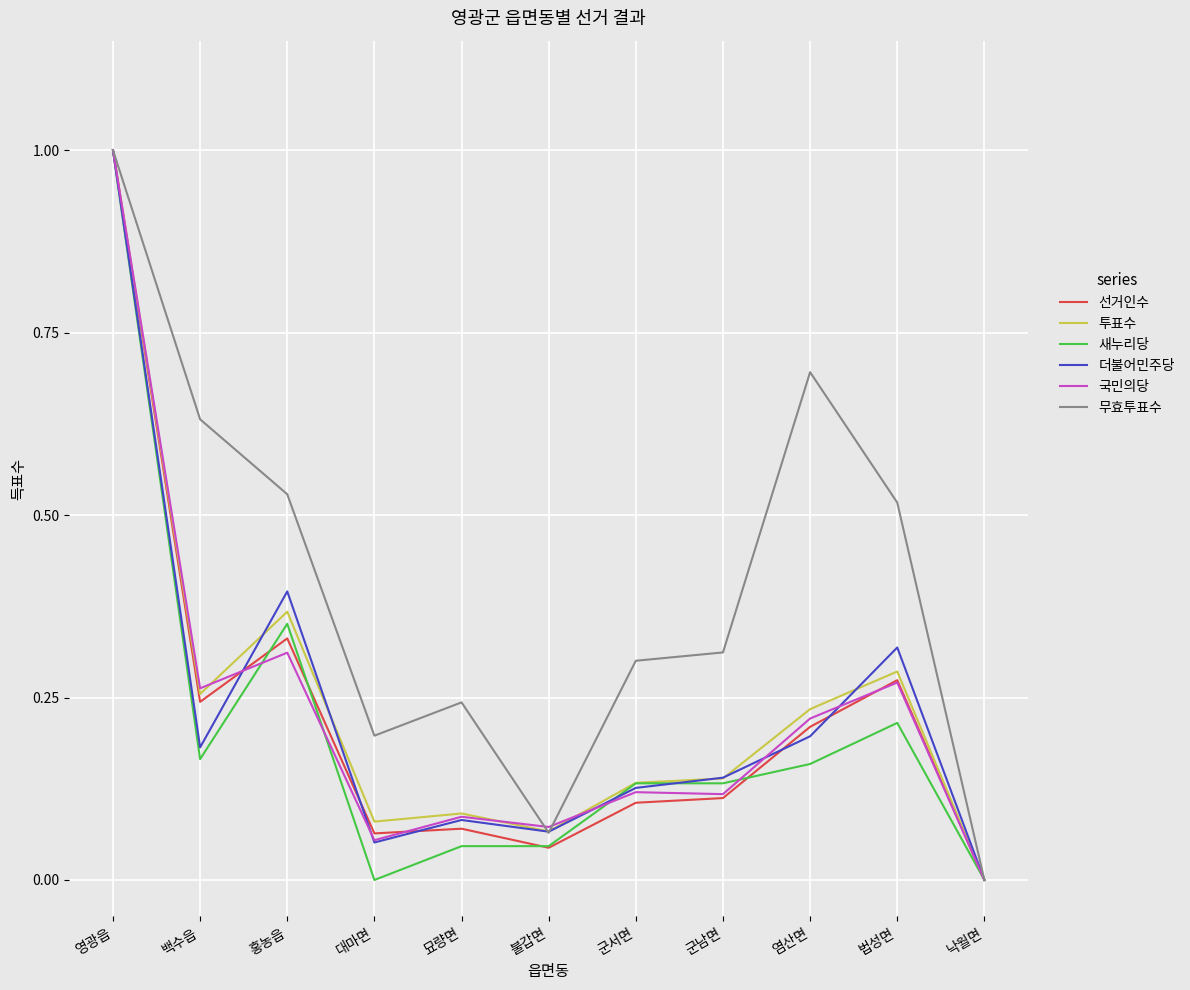

Which series has the largest total across all categories?

무효투표수